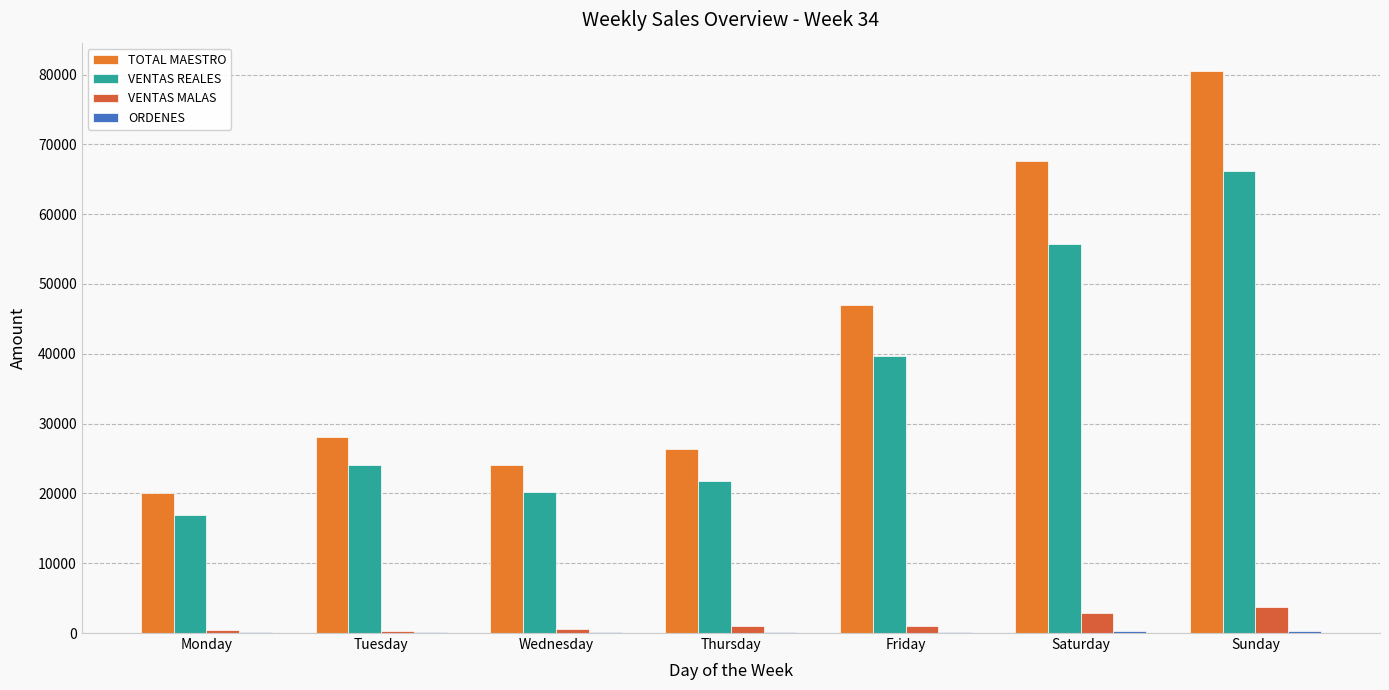

Reading left to right, what are all the values shown in this chart?

TOTAL MAESTRO: 20086.0	28127.0	24002.0	26290.0	47015.0	67561.1	80537.1
VENTAS REALES: 16912.8	24039.5	20249.0	21755.0	39616.7	55790.9	66192.5
VENTAS MALAS: 467.0	244.0	513.0	1054.0	1059.0	2843.0	3753.0
ORDENES: 94.0	119.0	106.0	121.0	217.0	297.0	352.0